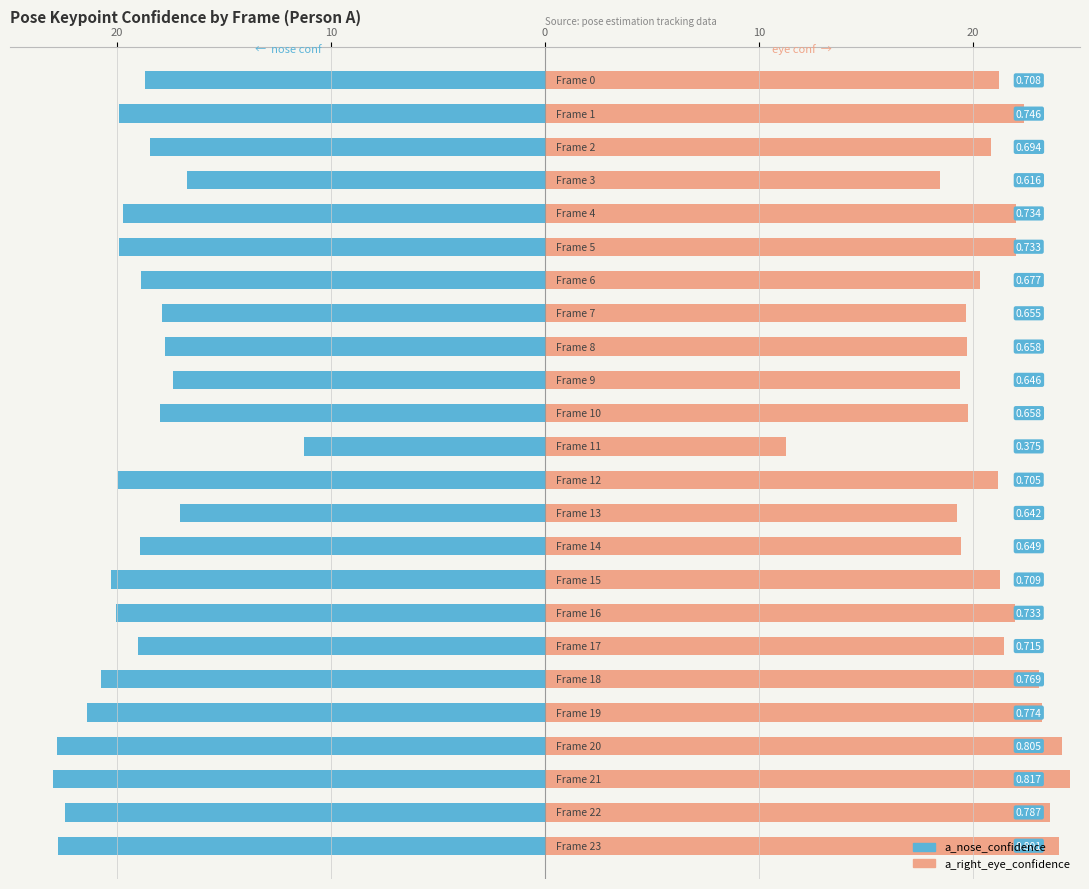

Reading left to right, what are all the values shown in this chart?

a_nose_confidence: -18.7	-19.9	-18.4	-16.7	-19.7	-19.9	-18.9	-17.9	-17.8	-17.4	-18.0	-11.3	-19.9	-17.0	-18.9	-20.3	-20.0	-19.0	-20.7	-21.4	-22.8	-23.0	-22.4	-22.8
a_right_eye_confidence: 21.2	22.4	20.8	18.5	22.0	22.0	20.3	19.7	19.7	19.4	19.7	11.3	21.1	19.3	19.5	21.3	22.0	21.5	23.1	23.2	24.1	24.5	23.6	24.0